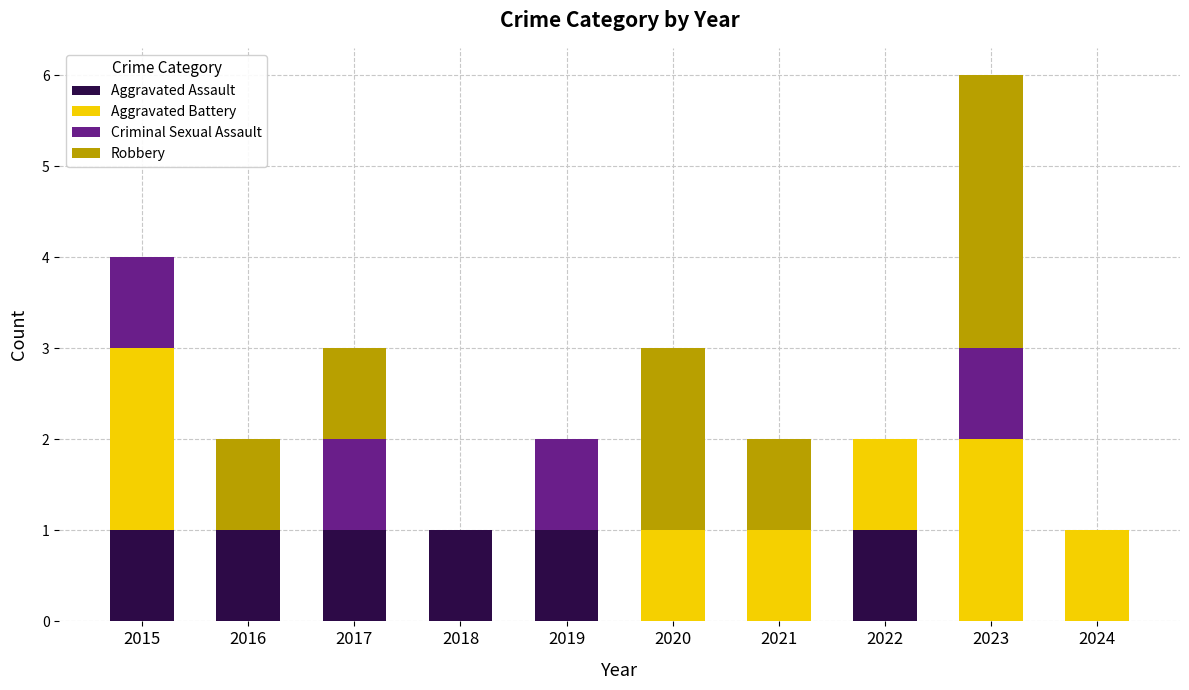

True or false: Aggravated Assault has a value of 1 at 2016.

True